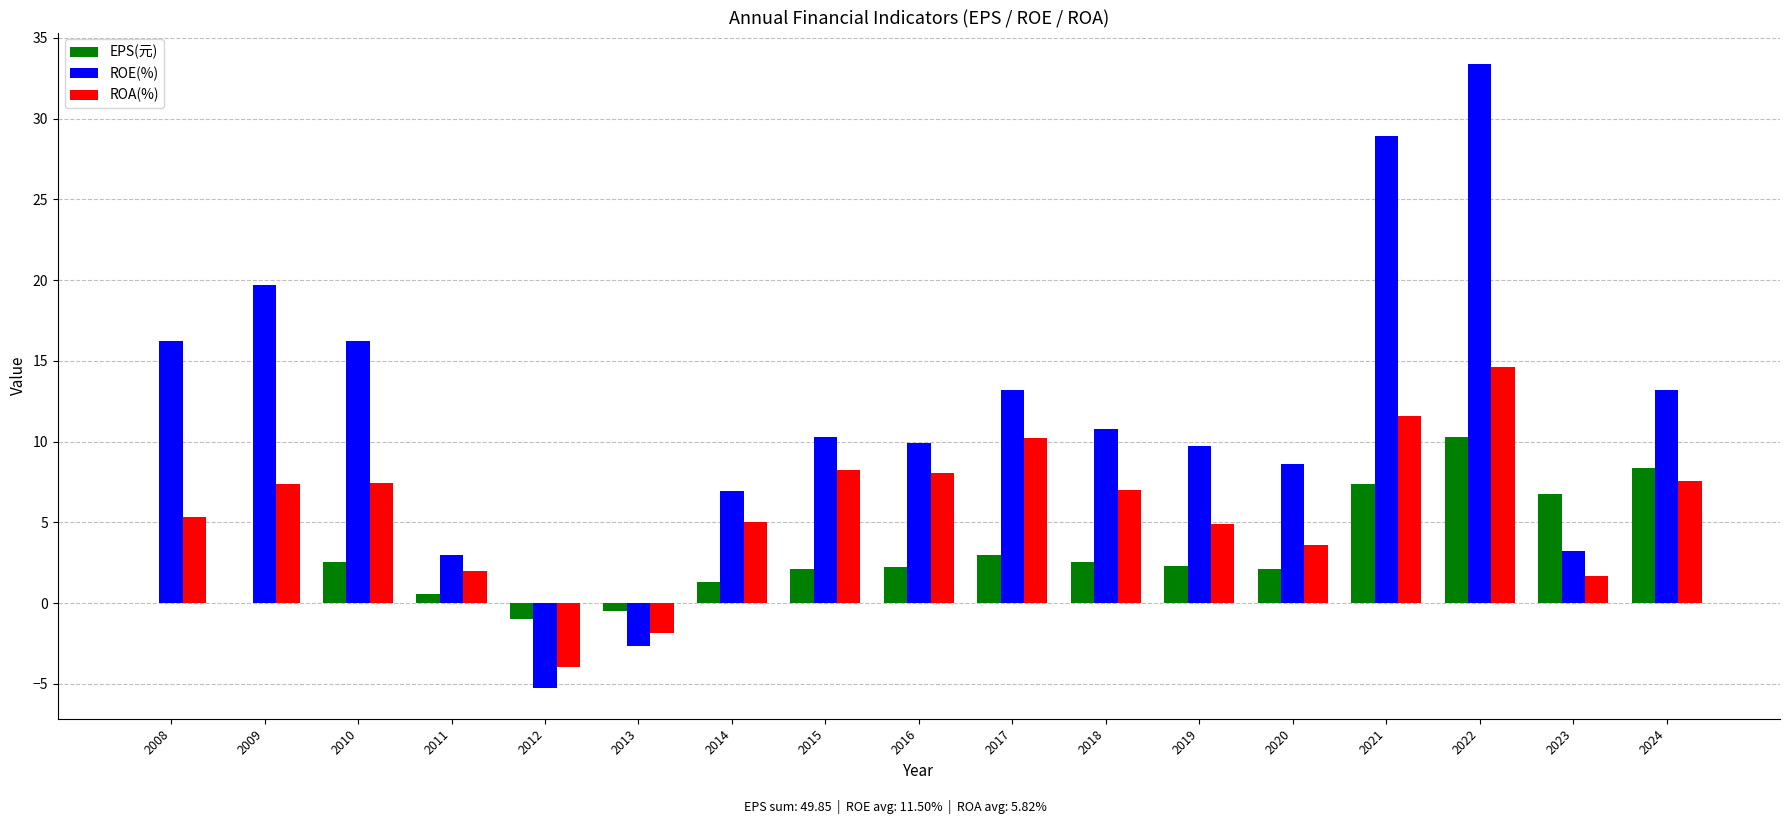

True or false: ROA(%) has a value of -1.1 at 2012.

False